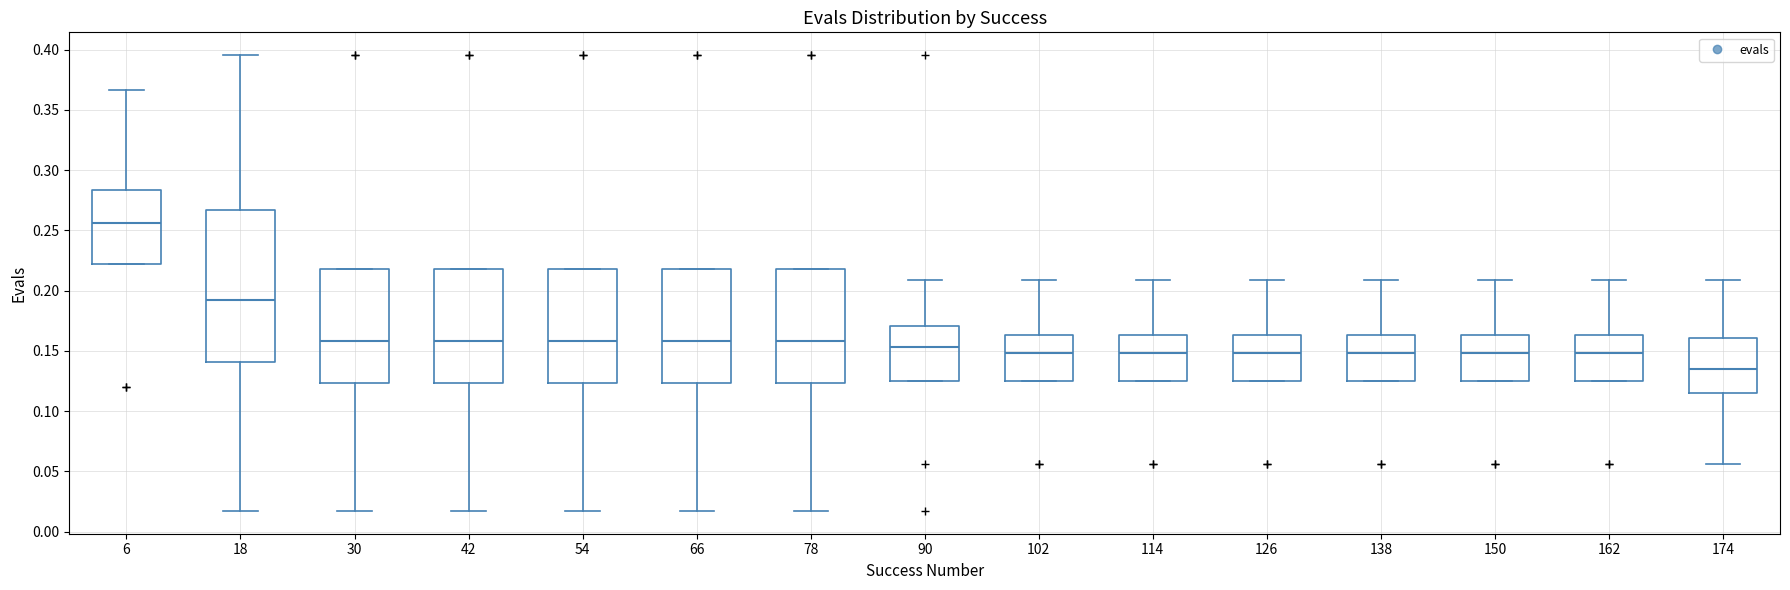

Which box is the tallest, from its lower edge to its upper edge?

18